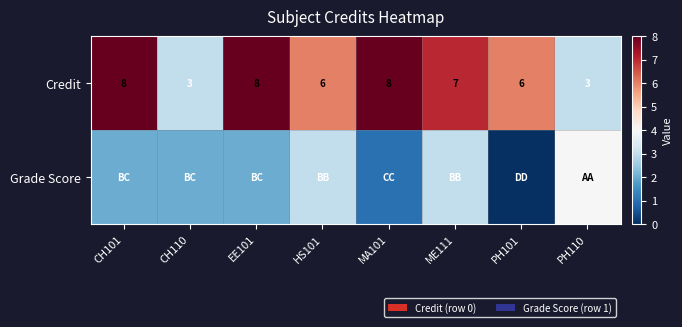

What is the highest value of the Credit series?

8